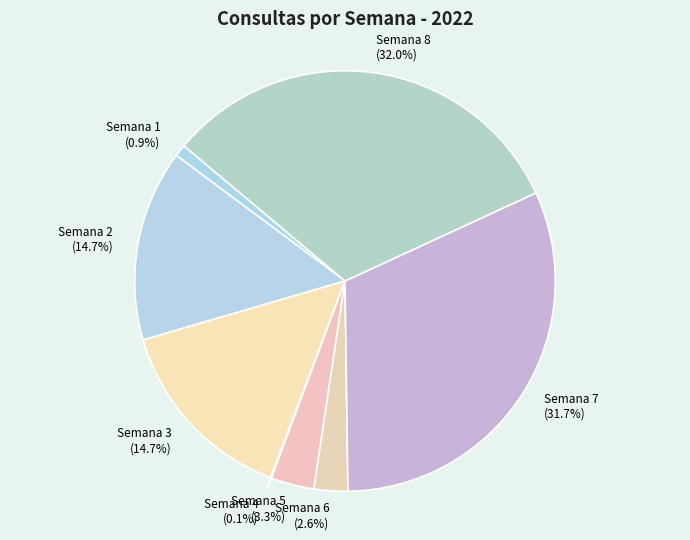

Is Semana 2 the majority of the pie?

No